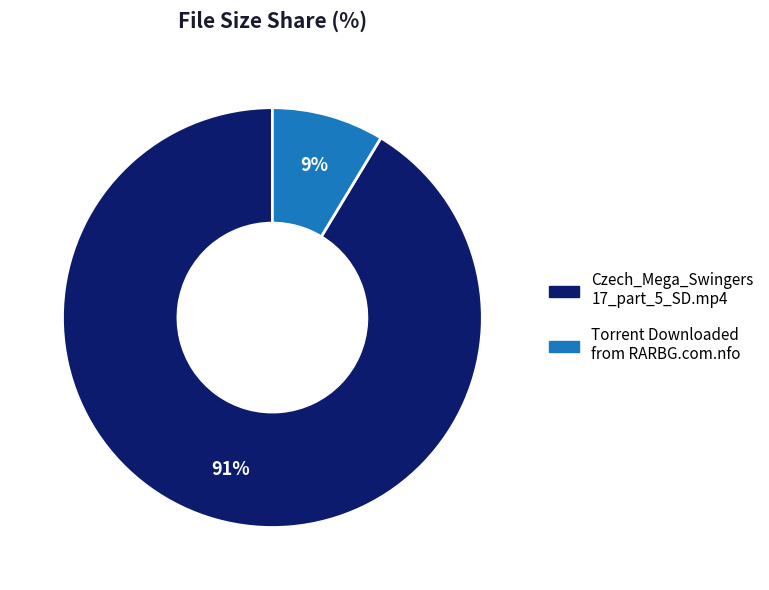

To the nearest percent, what is the average slice percentage?

50%